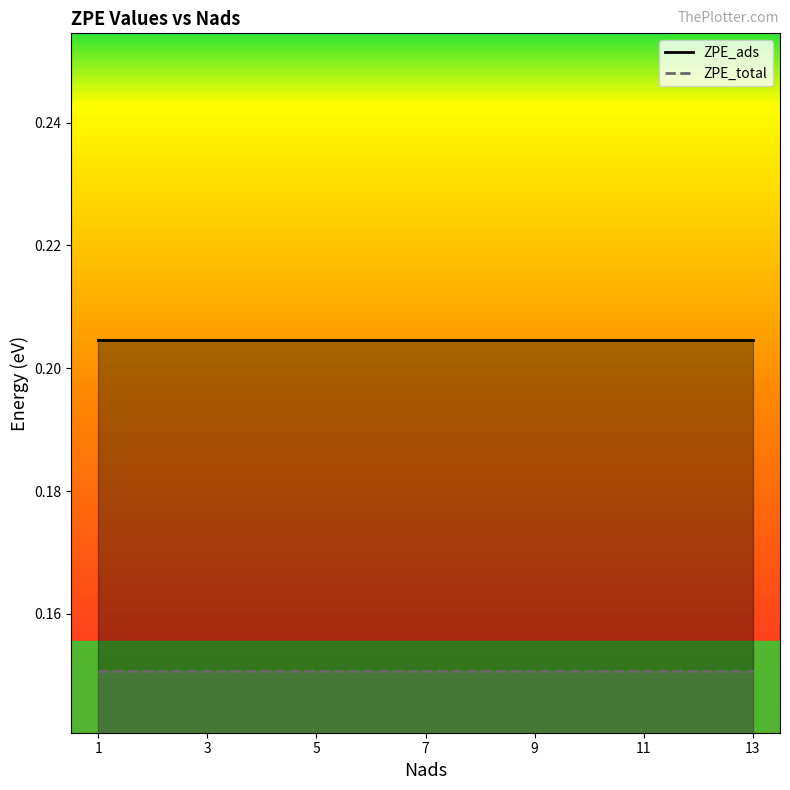

What is the average value of the ZPE_ads series?

0.2